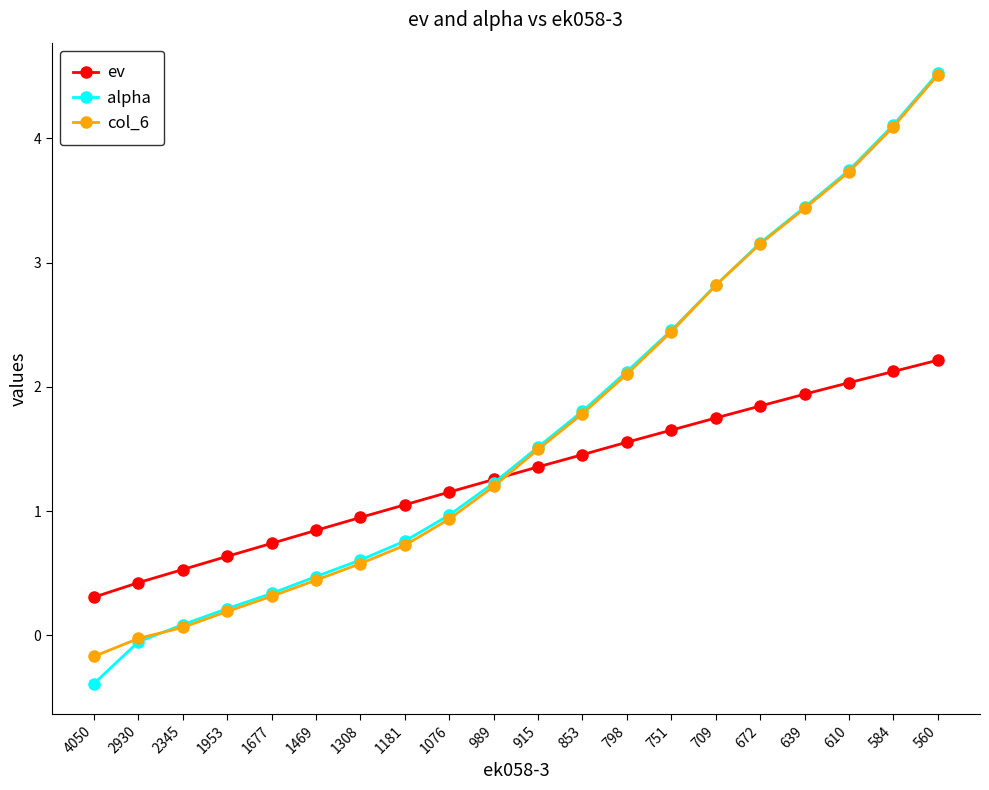

What is the difference between the highest and lowest values at 639?

1.5